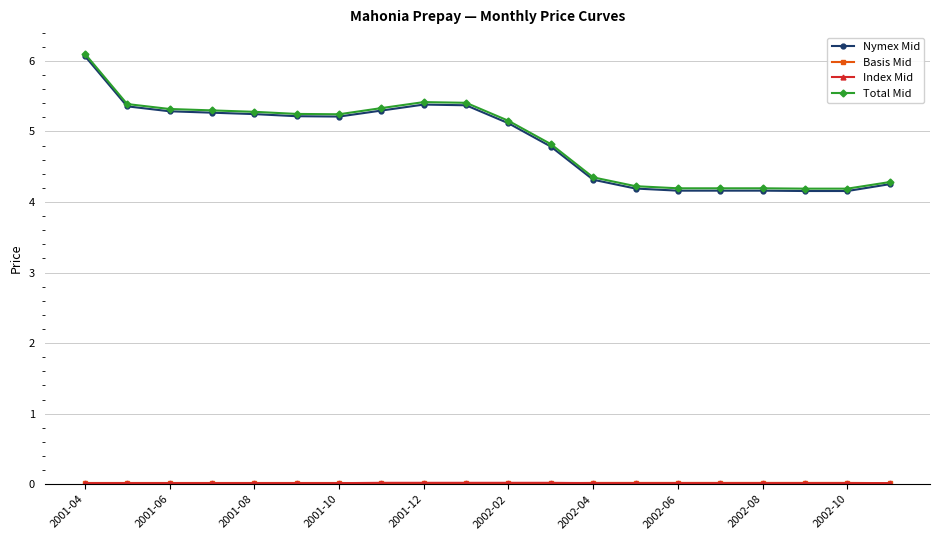

Which series has the largest range (max minus min)?

Nymex Mid